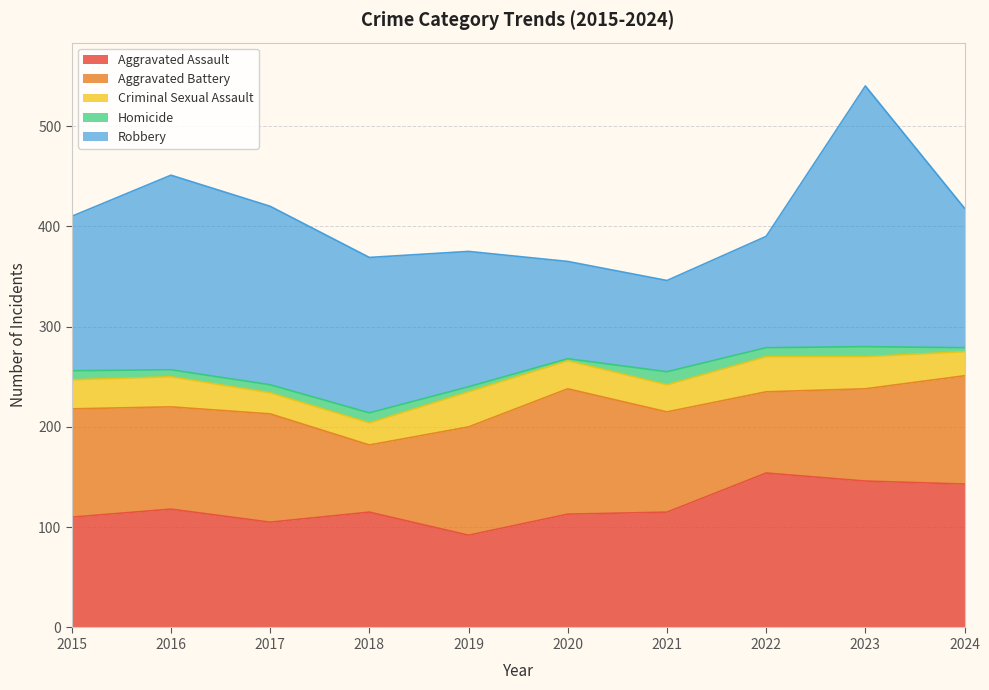

True or false: Robbery has a value of 91 at 2021.

True